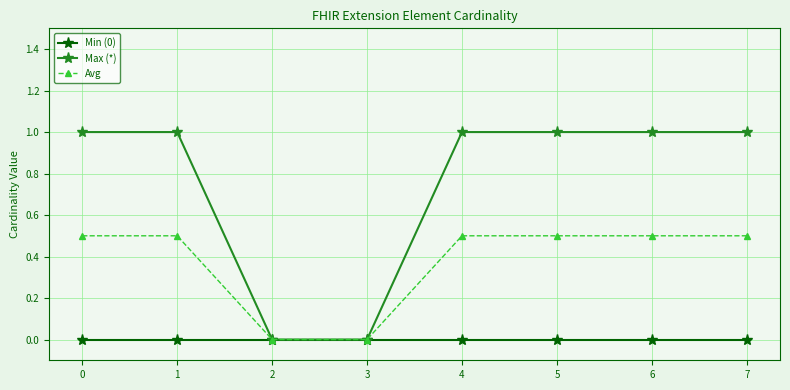

Rank the series by their maximum value, from highest to lowest.

Max (*), Avg, Min (0)